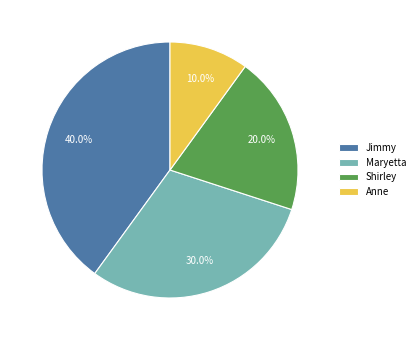

Rank the categories by value from highest to lowest.

Jimmy, Maryetta, Shirley, Anne